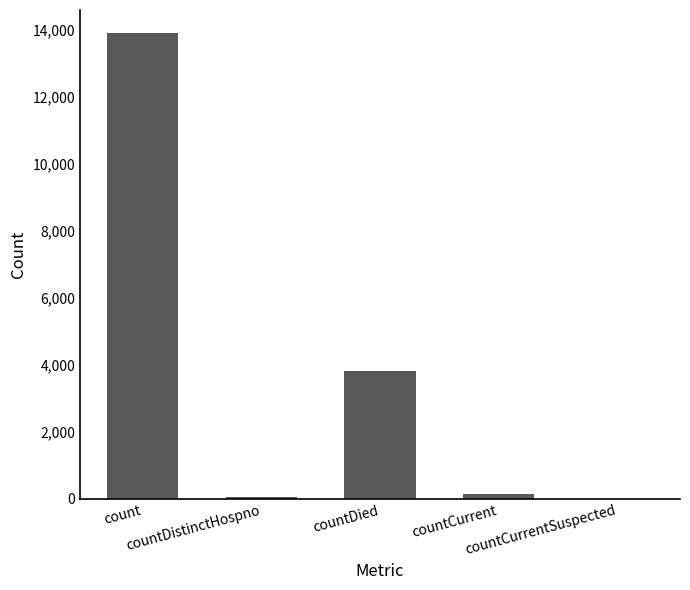

At which category does the chart reach its peak across all series?

count